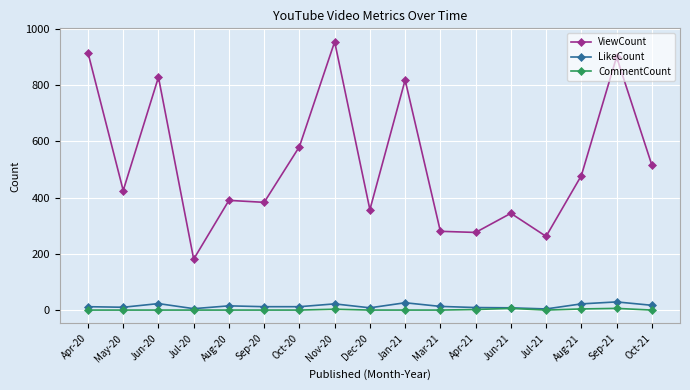

At which label is ViewCount closest to 567?

Oct-20